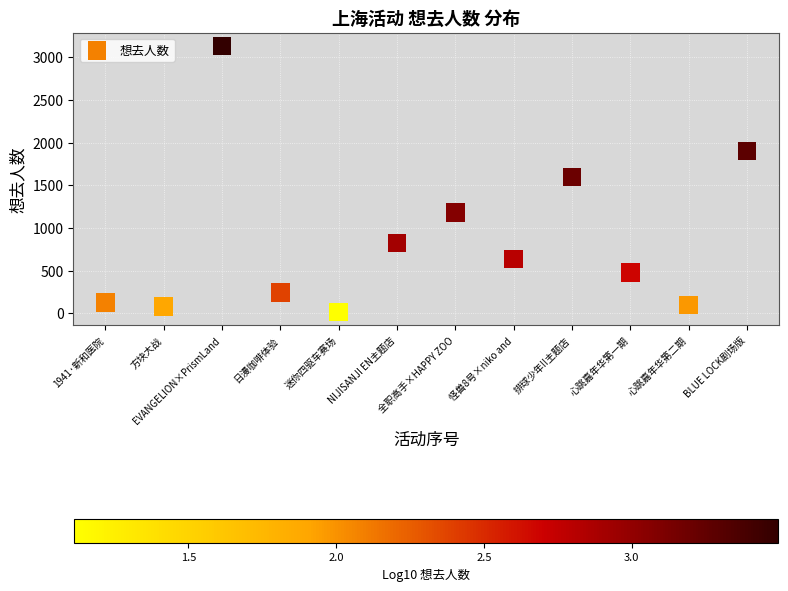

What is the range of Y values (max minus min)?

3118